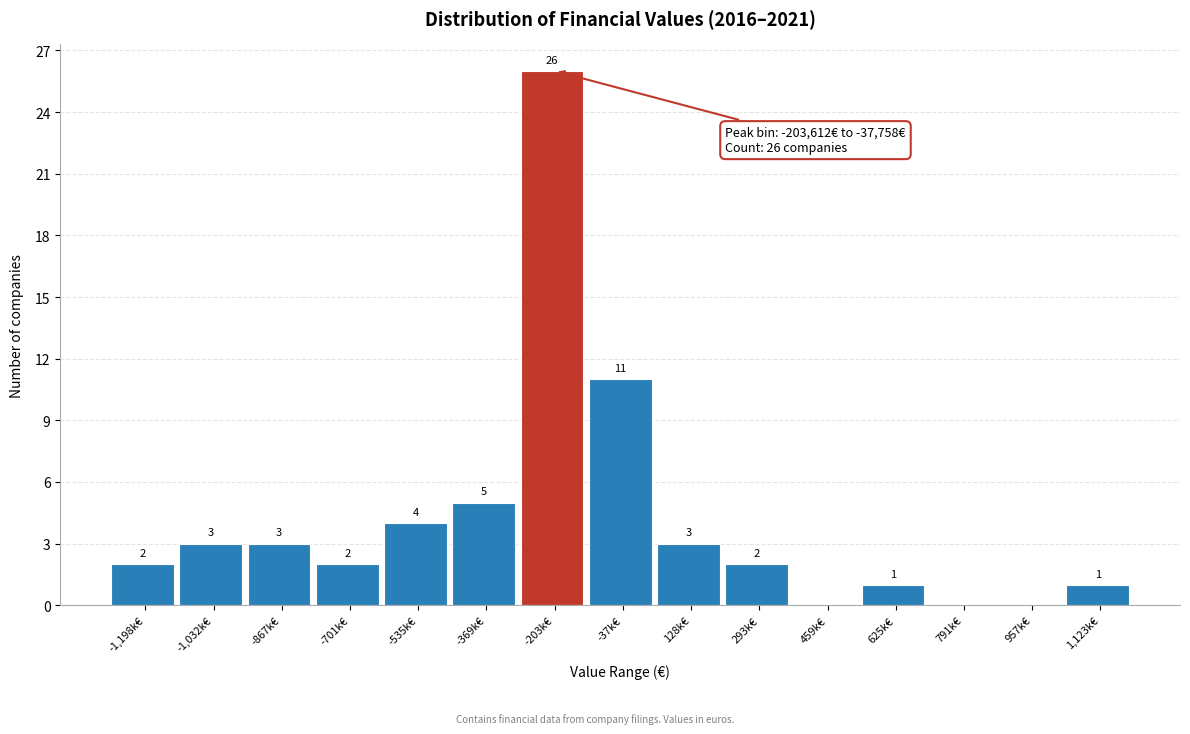

Reading left to right, list all the values displayed in this chart.

-1,198k€=2	-1,032k€=3	-867k€=3	-701k€=2	-535k€=4	-369k€=5	-203k€=26	-37k€=11	128k€=3	293k€=2	459k€=0	625k€=1	791k€=0	957k€=0	1,123k€=1